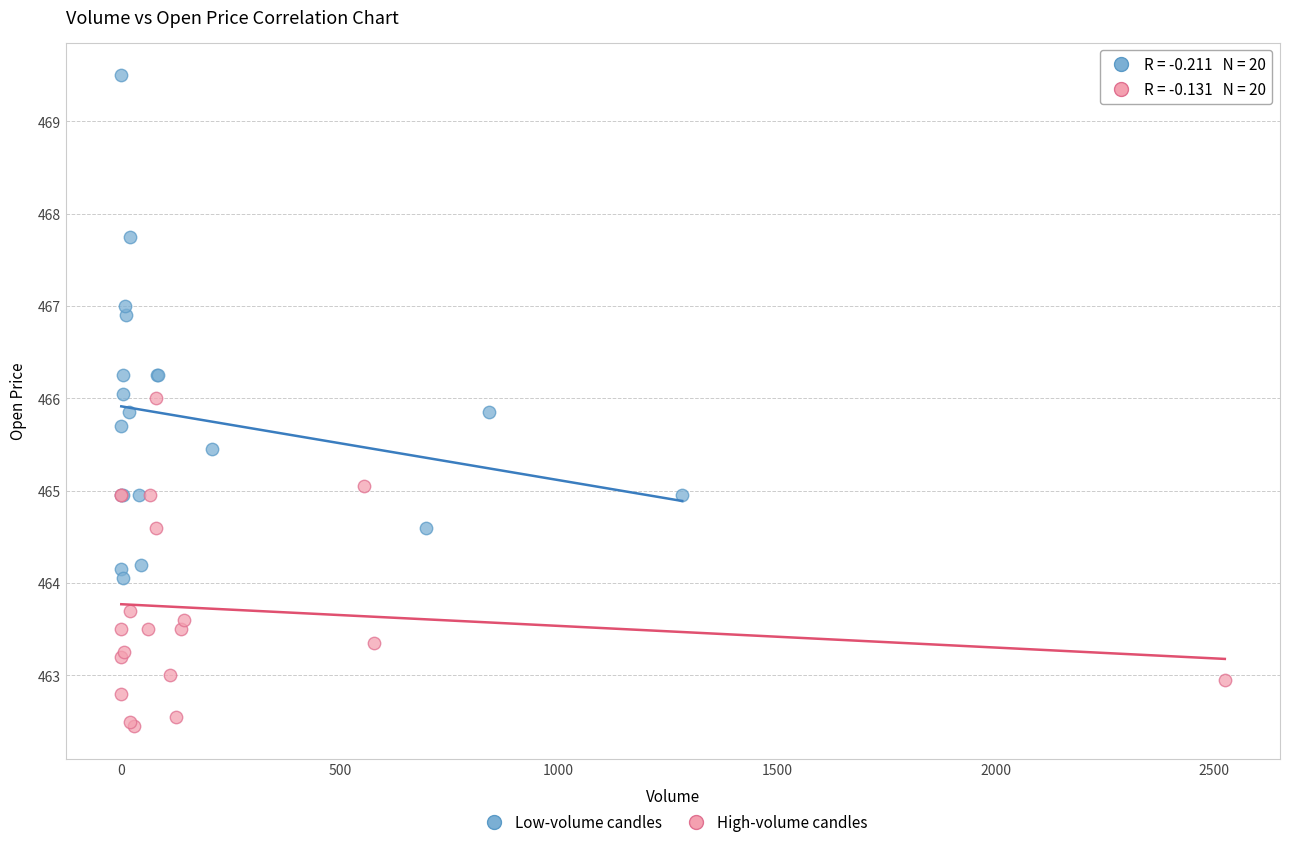

What are all the series names shown in the legend?

Low-volume candles, High-volume candles